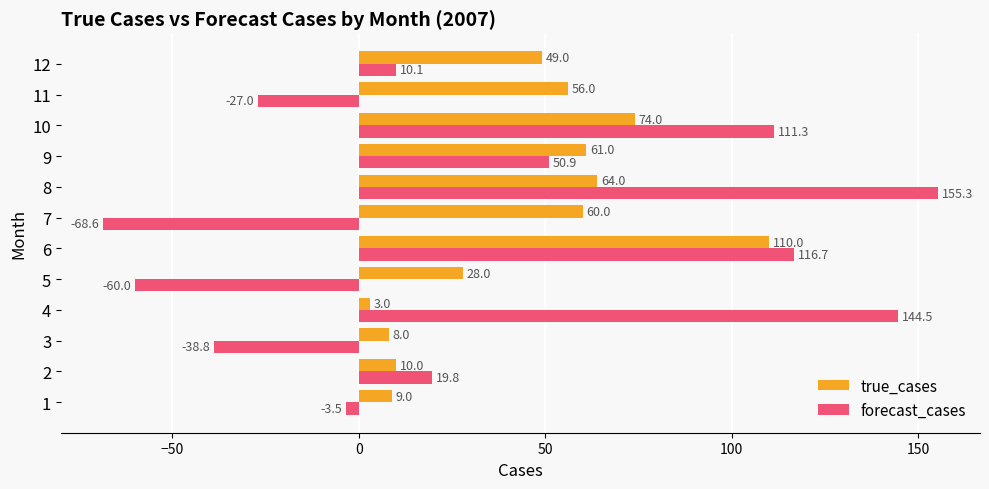

True or false: true_cases has a value of 64.0 at 8.

True